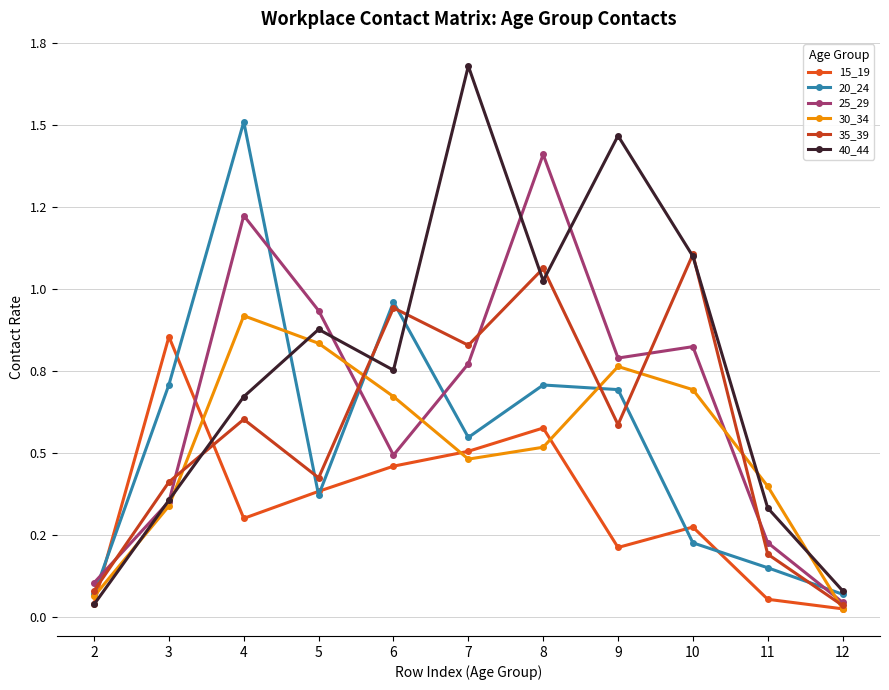

What is the value of the 30_34 point at the 7th from the left?

0.5